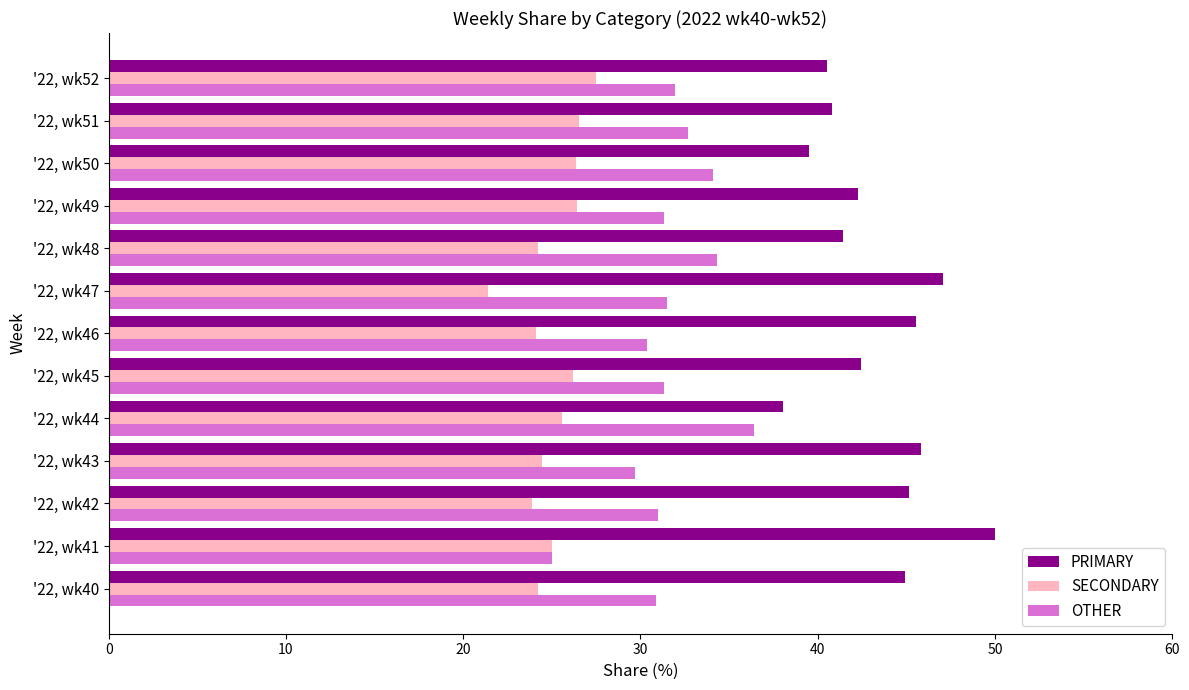

What is the total value across all series at '22, wk51?

100.0